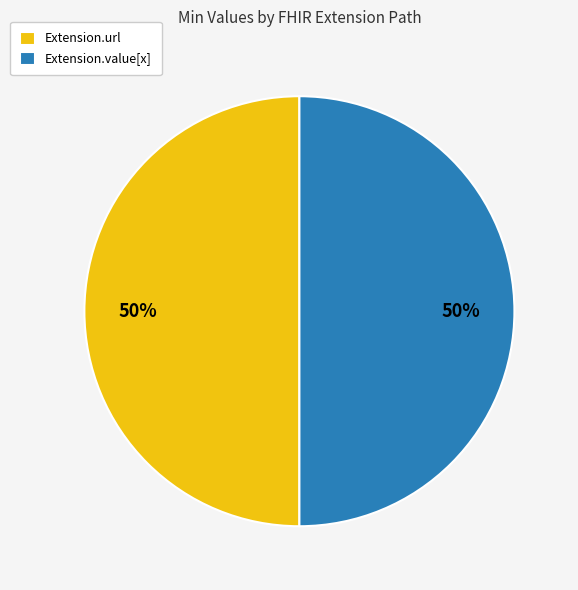

True or false: Extension.url accounts for 50% of the total.

True